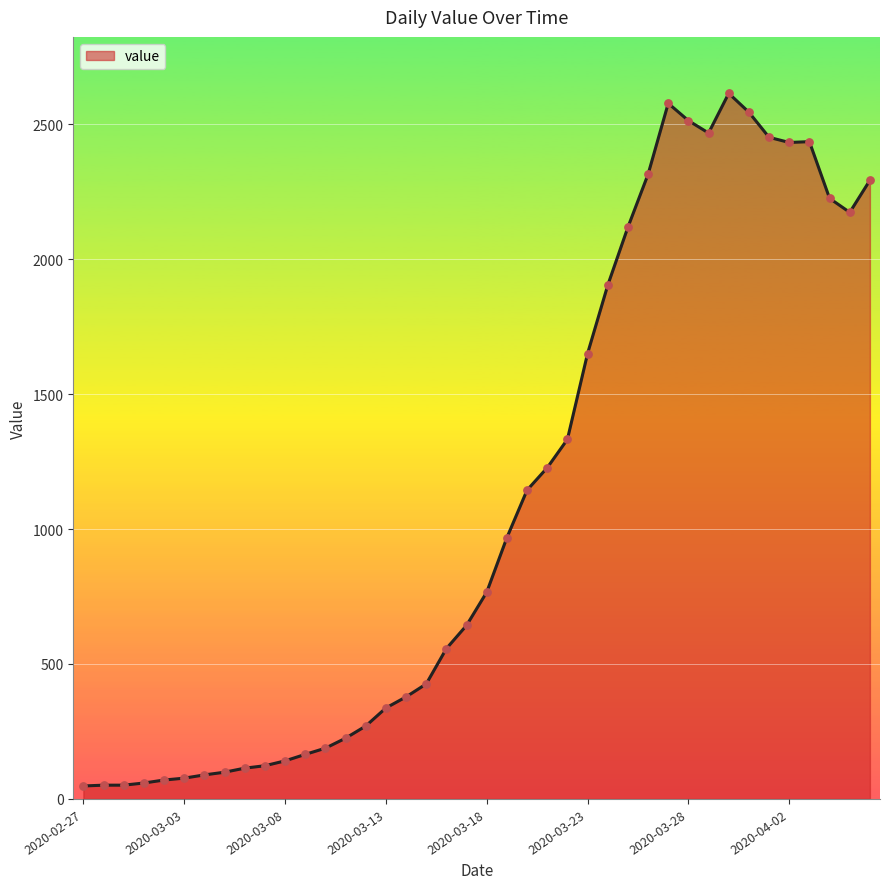

What is the maximum value shown in the chart?

2614